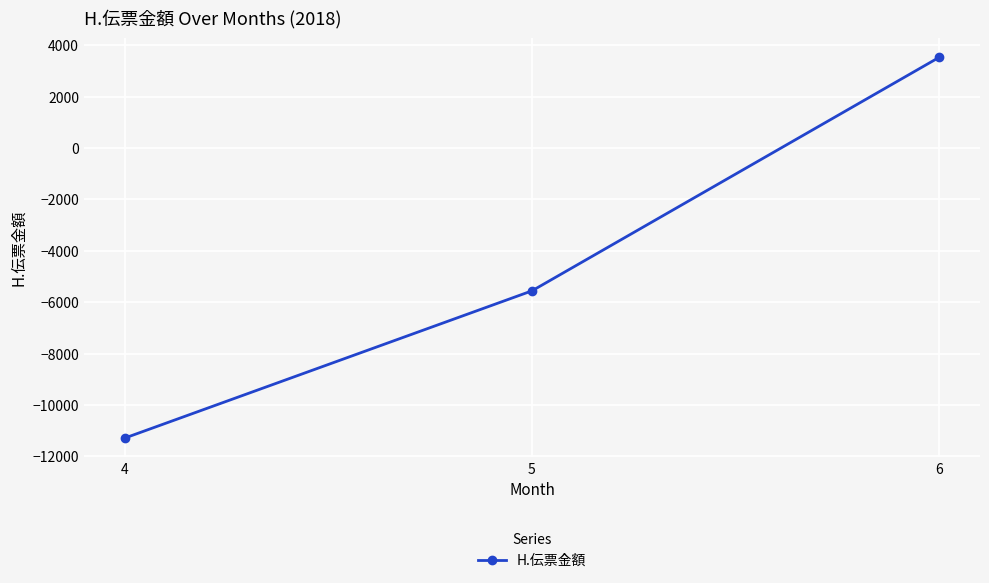

Is it true that the value at 5 is -9795?

False